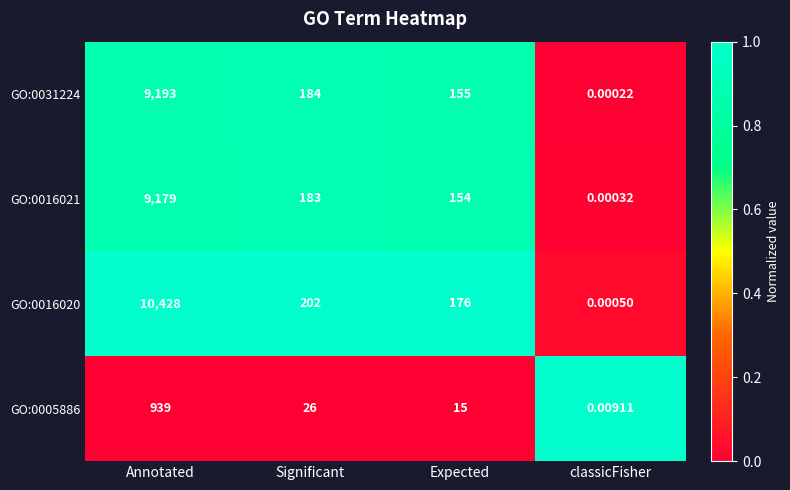

Which category has the lowest value across all series?

classicFisher